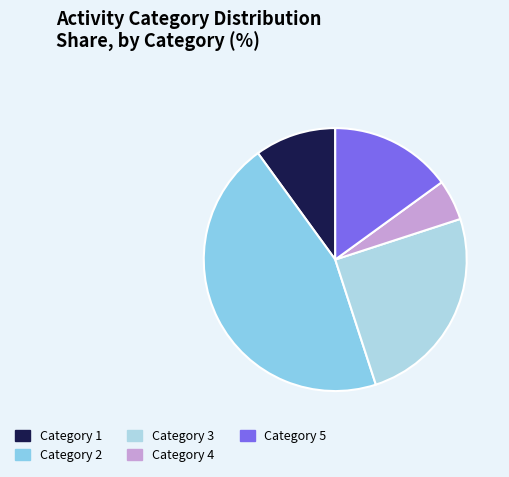

How many slices are in this pie chart?

5